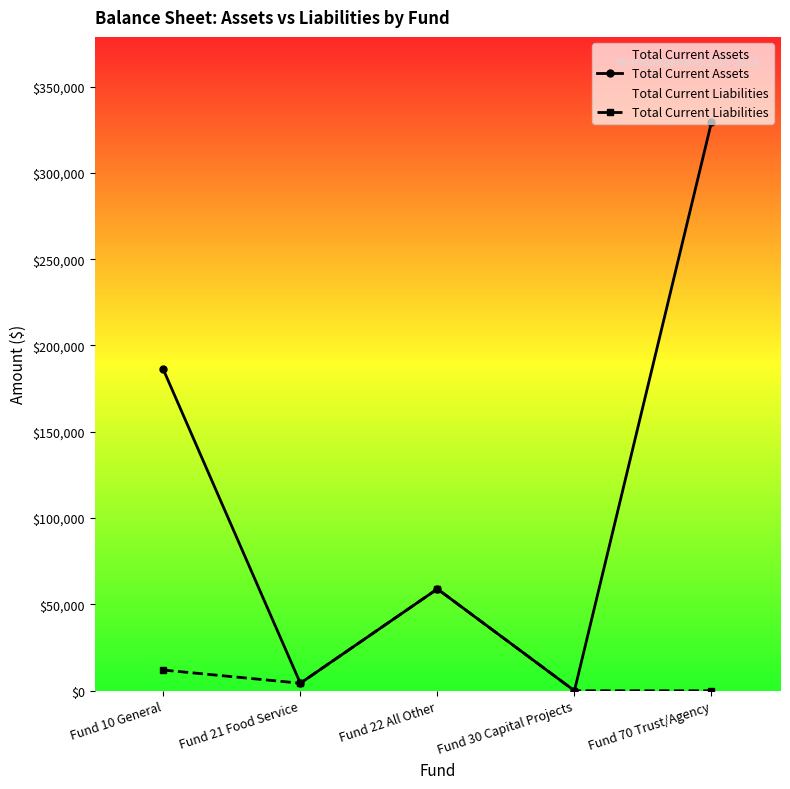

Rank the series by their maximum value, from lowest to highest.

Total Current Liabilities, Total Current Assets